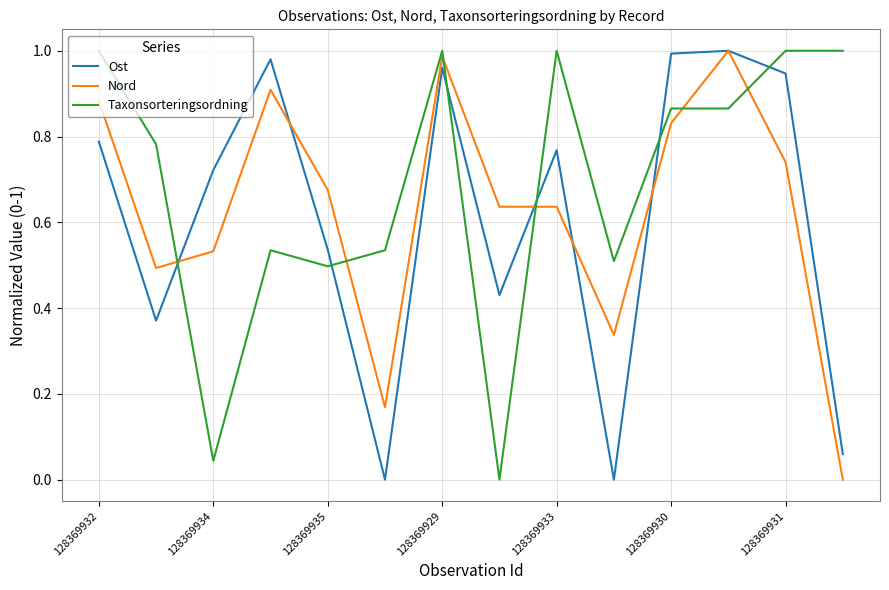

How many times do Nord and Taxonsorteringsordning cross each other?

6